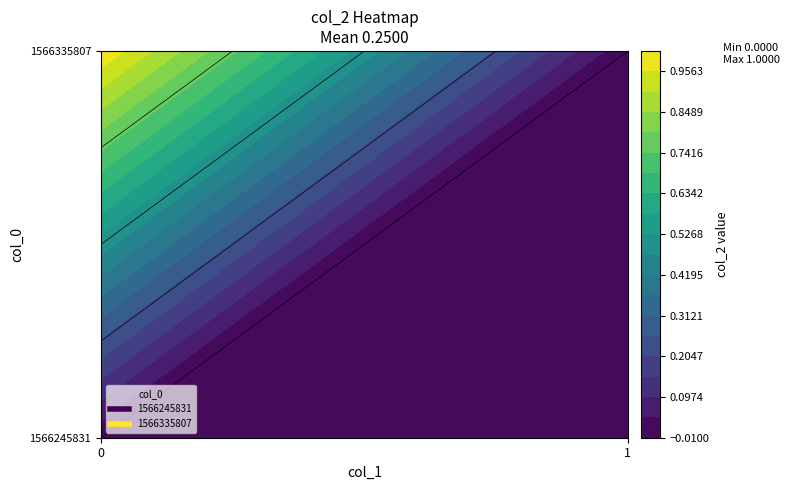

At how many categories does at least one series exceed 0?

1